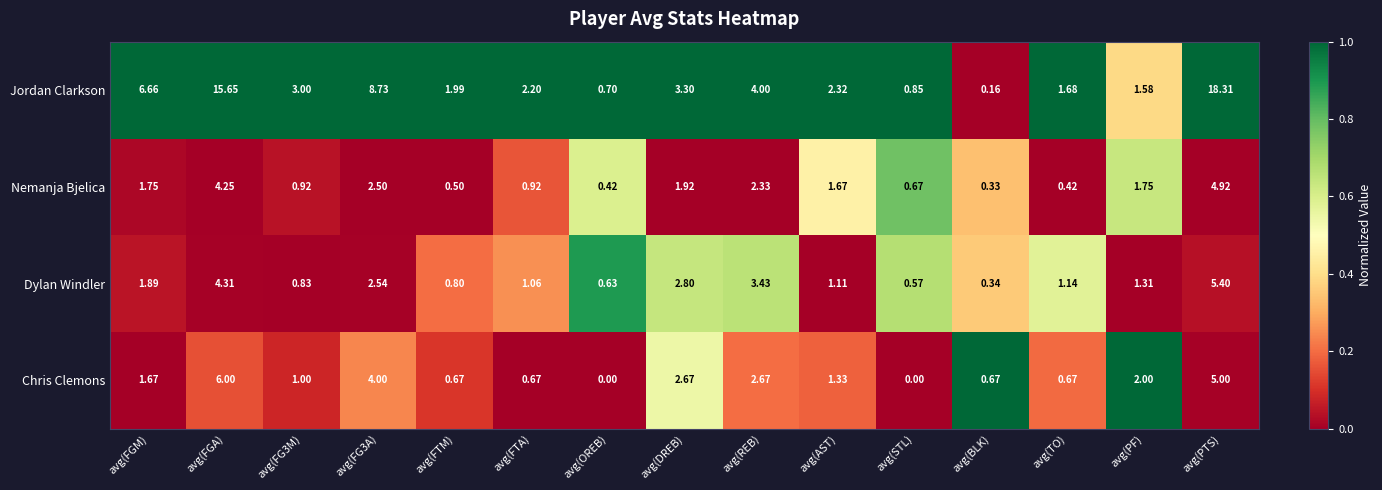

Which label corresponds to the largest value in the chart?

avg(PTS)